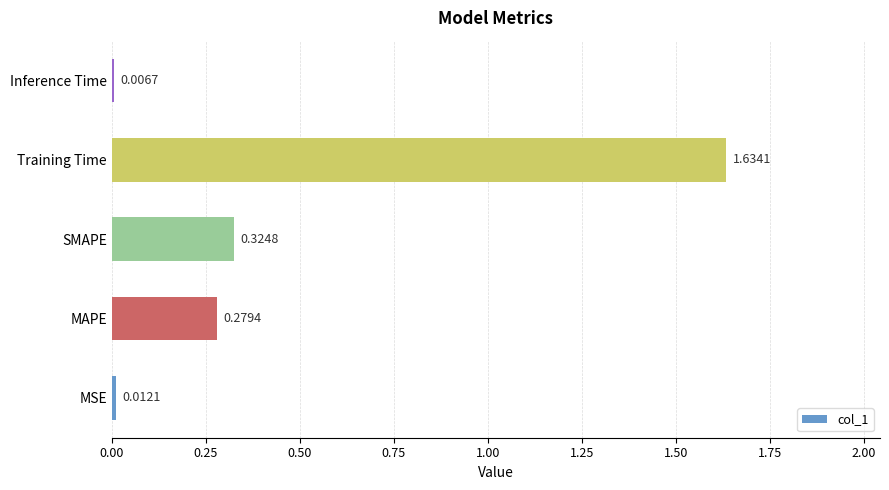

What is the sum of all values?

2.3